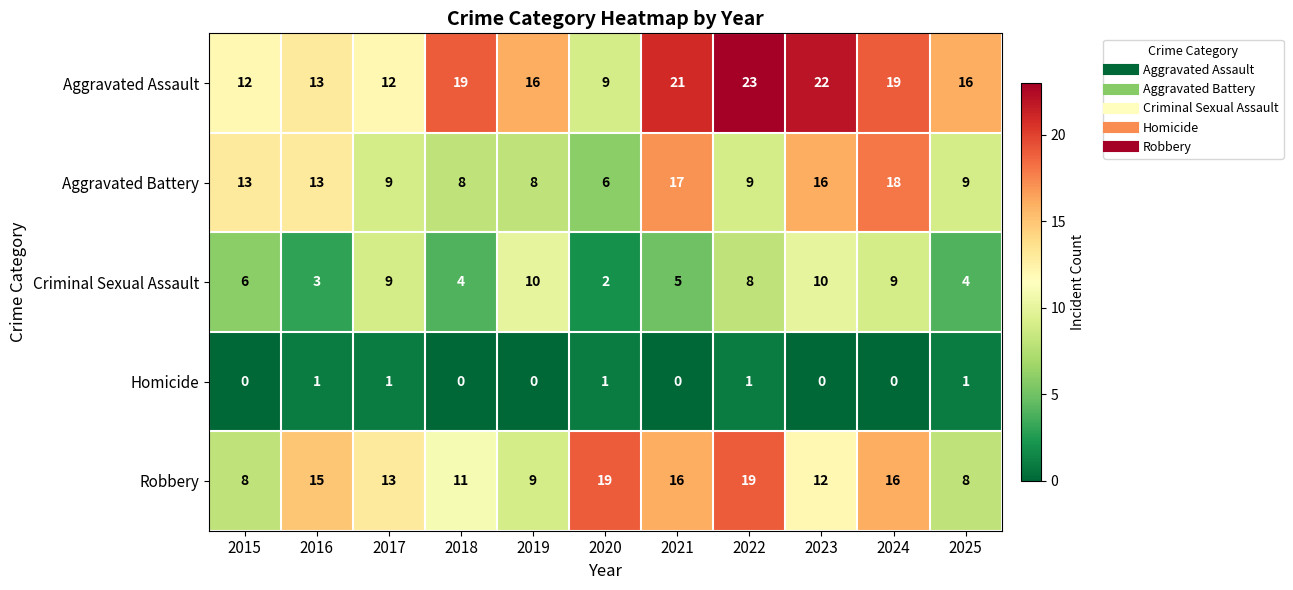

True or false: Aggravated Battery has a value of 13 at 2015.

True